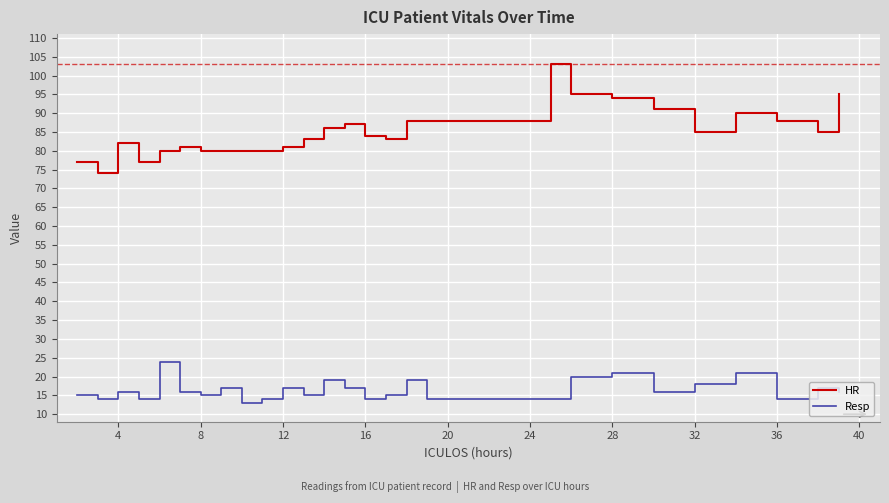

True or false: HR and Resp intersect in this chart.

False